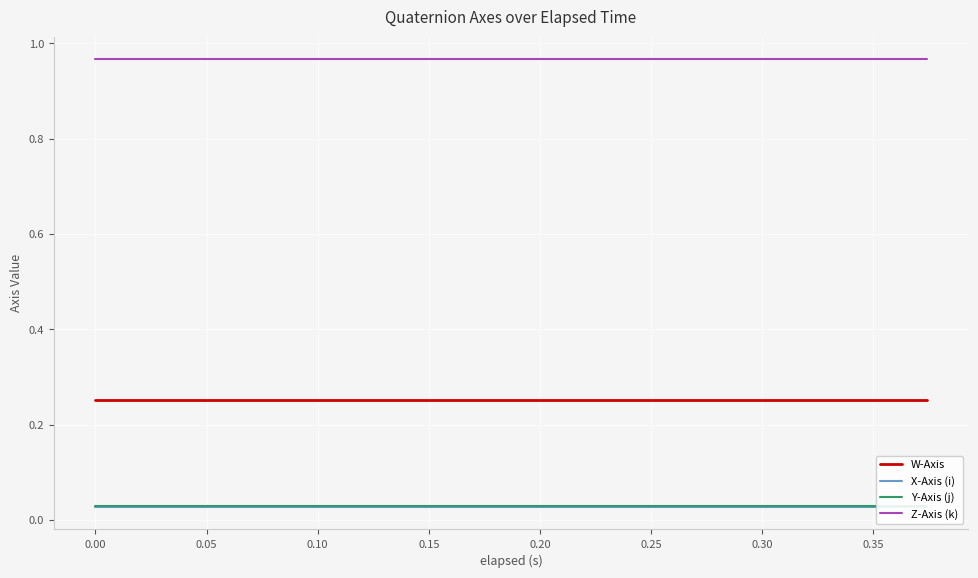

True or false: Z-Axis (k) and W-Axis intersect in this chart.

False